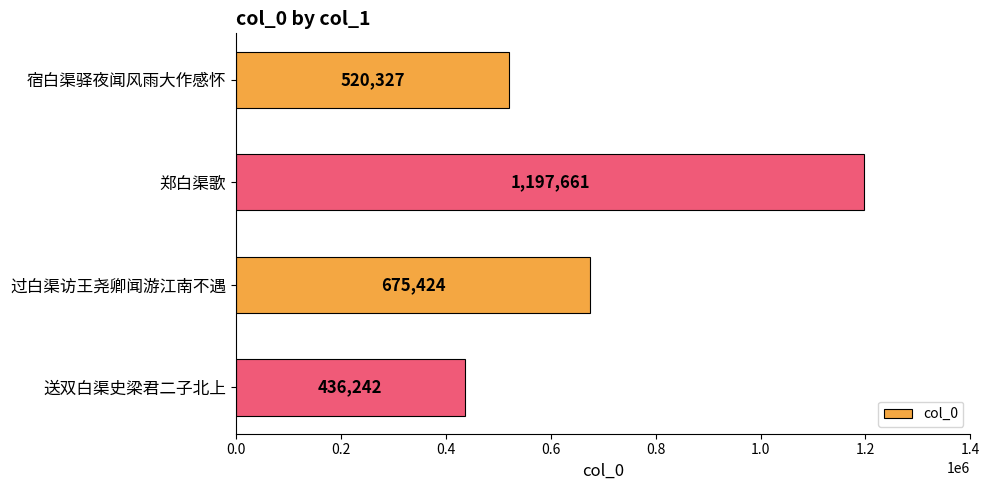

Where is the data nearest to the value 816951?

过白渠访王尧卿闻游江南不遇